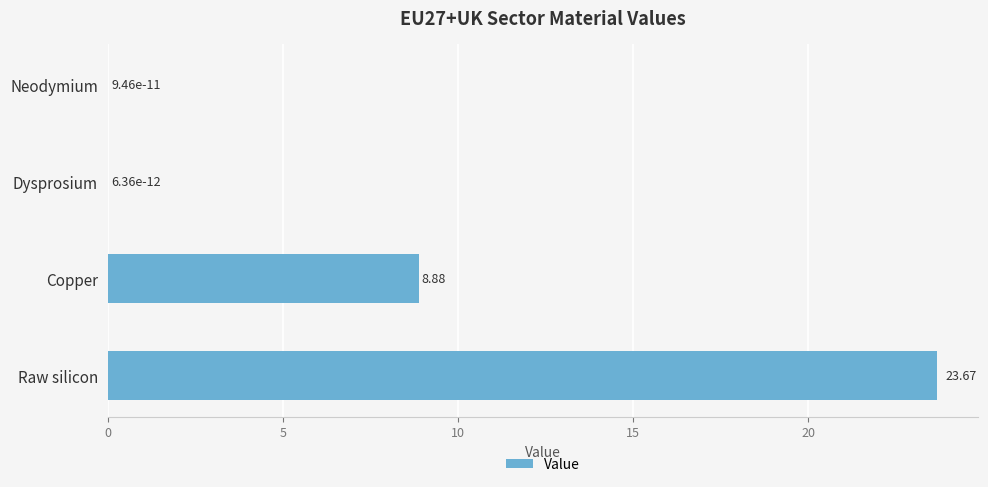

How many distinct data groups are displayed?

1